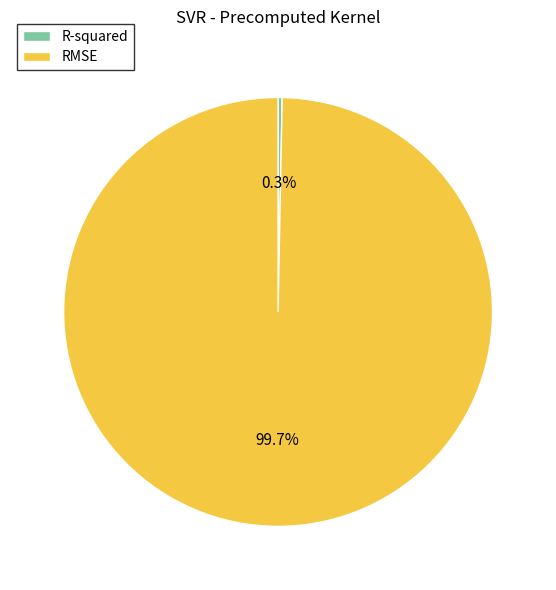

Rank the categories by value from highest to lowest.

RMSE, R-squared